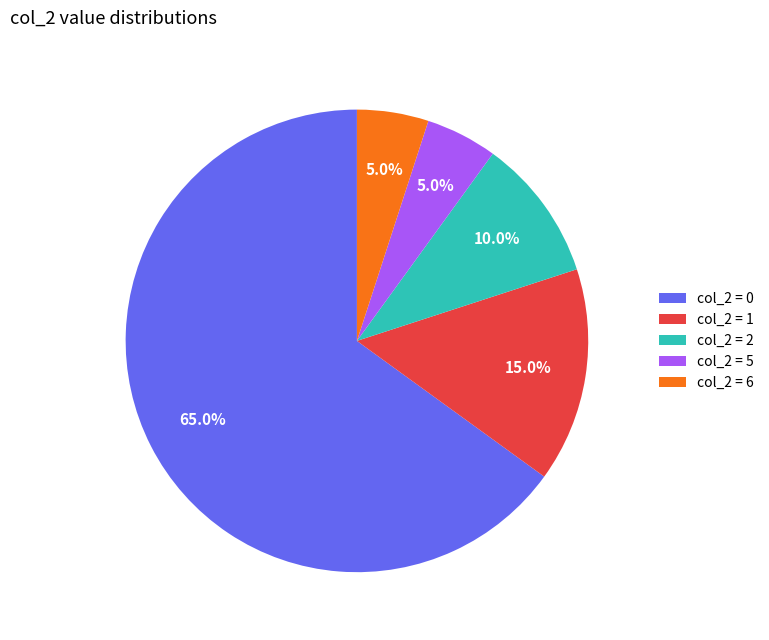

Approximately how many times larger is the value at col_2 = 0 compared to col_2 = 2?

6.5